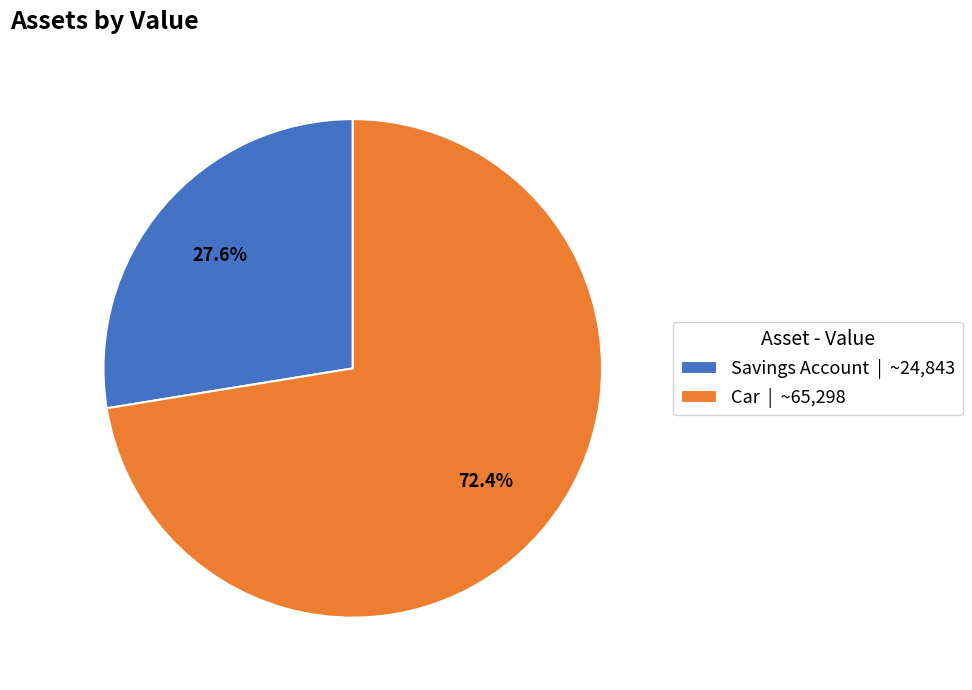

How many slices are in this pie chart?

2